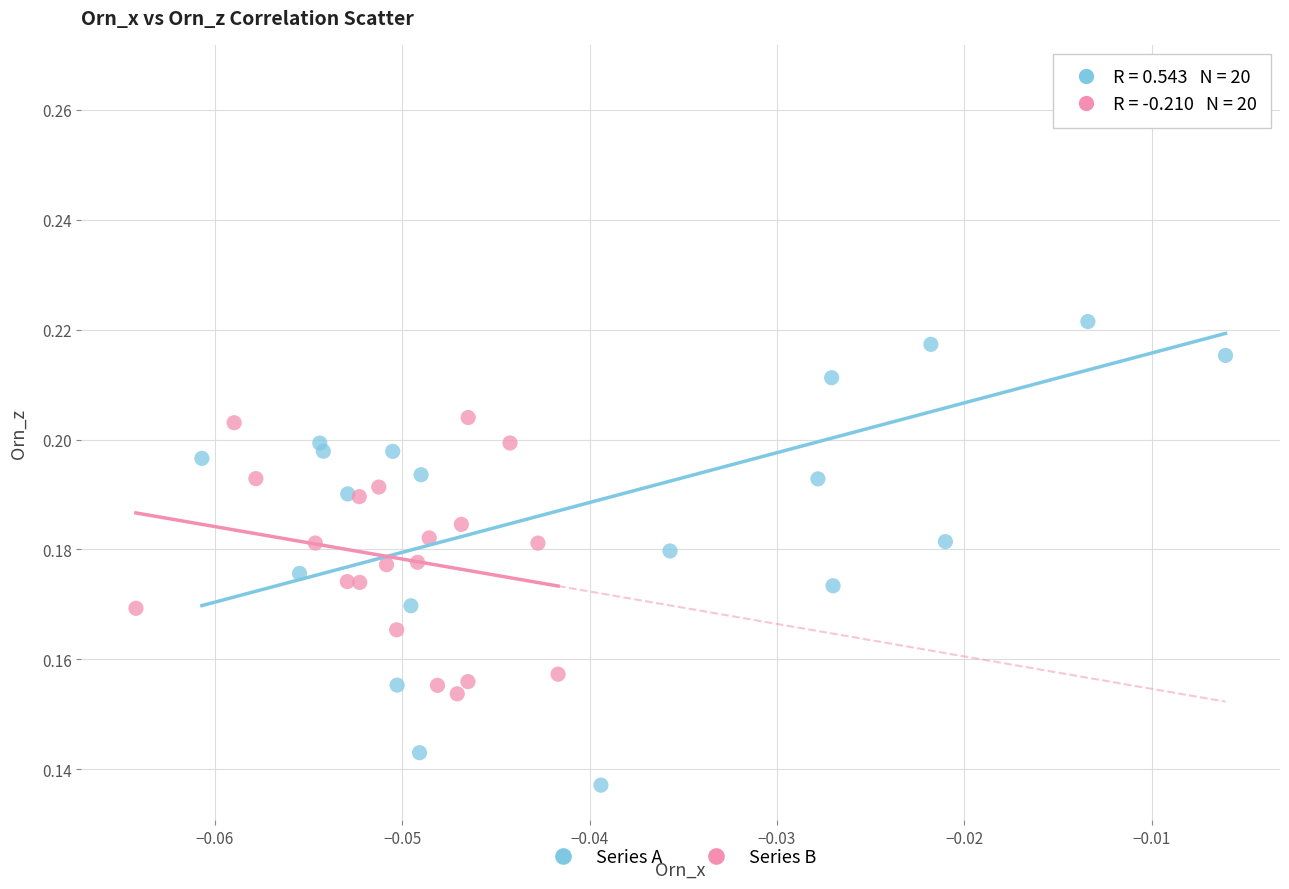

Which series has the largest Y range (max minus min)?

Series A